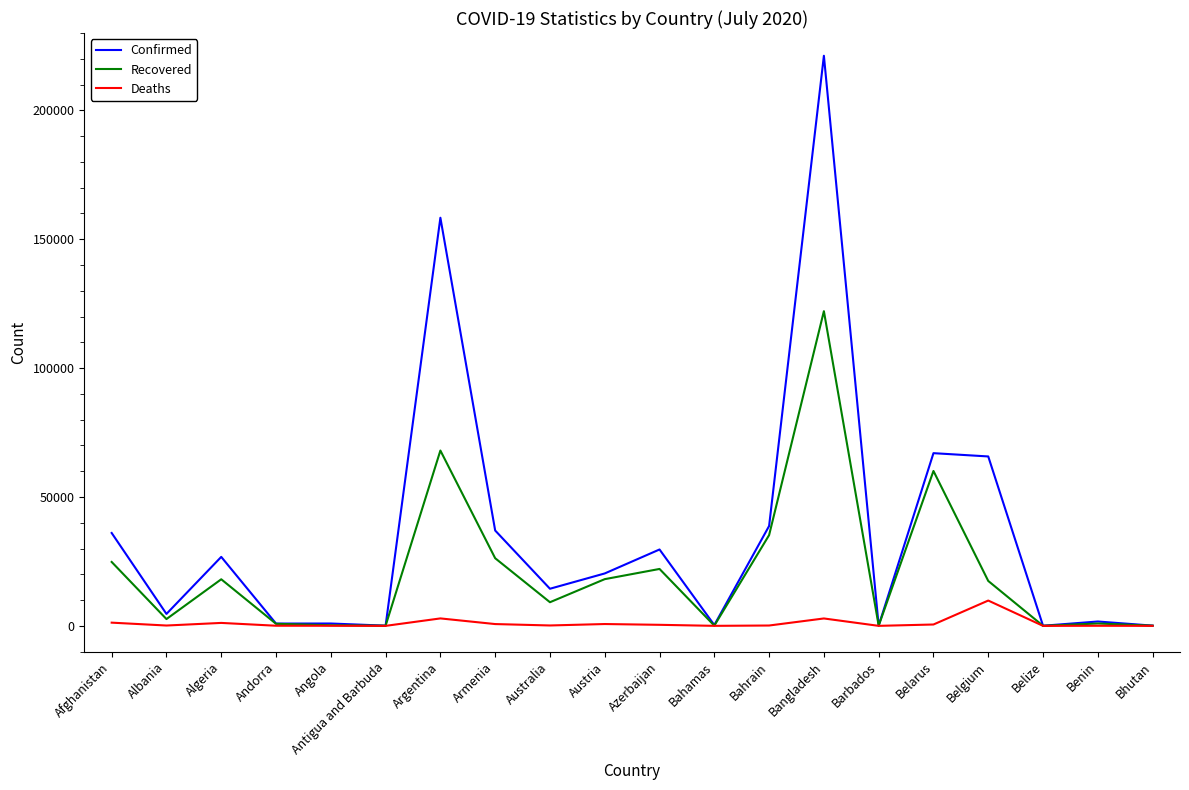

At which category is the sum across all series the highest?

Bangladesh